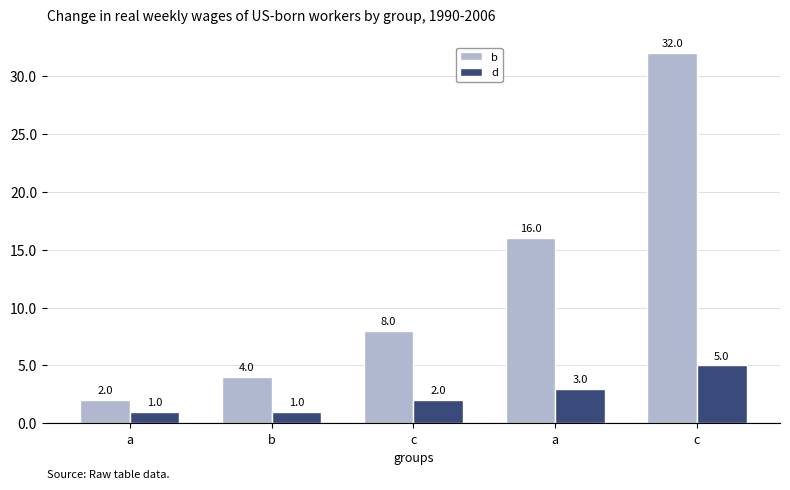

At which label does b first exceed 8?

a